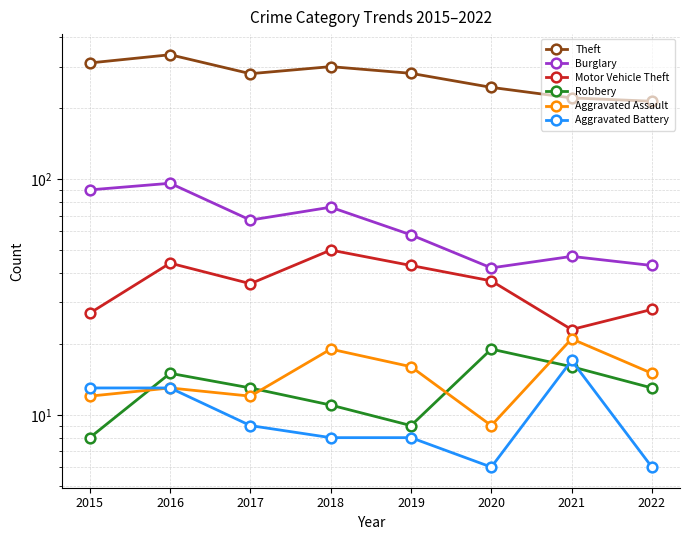

At how many categories does at least one series exceed 256?

5